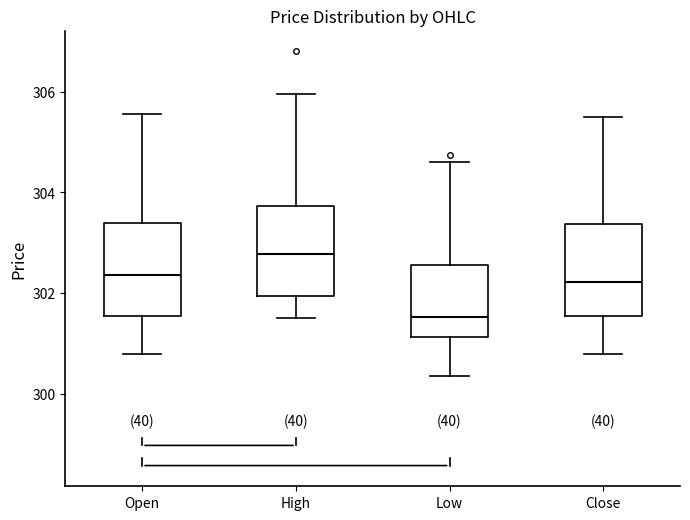

Reading left to right, transcribe this box plot: for each box, give where its median line is, the range the box spans, and where its two whiskers end, as read against the y-axis. The values are not printed on the chart, so give them approximately, as read against the axis.

Open: median 302.4, box 301.6 to 303.4, whiskers 300.8 to 305.6
High: median 302.8, box 302.0 to 303.8, whiskers 301.6 to 306.0
Low: median 301.6, box 301.2 to 302.6, whiskers 300.4 to 304.6
Close: median 302.2, box 301.6 to 303.4, whiskers 300.8 to 305.6